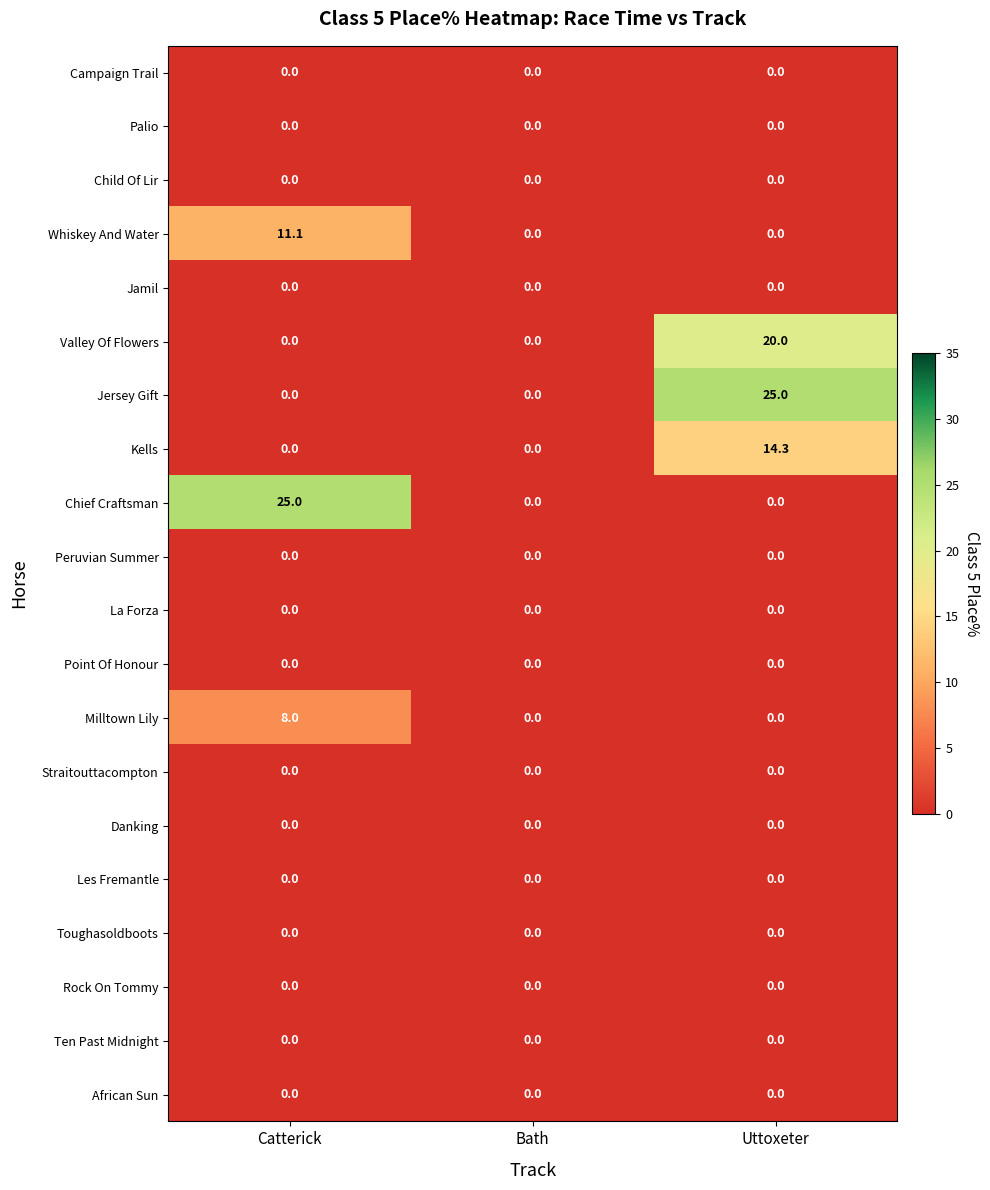

What is the difference between the highest and lowest values at Catterick?

25.0